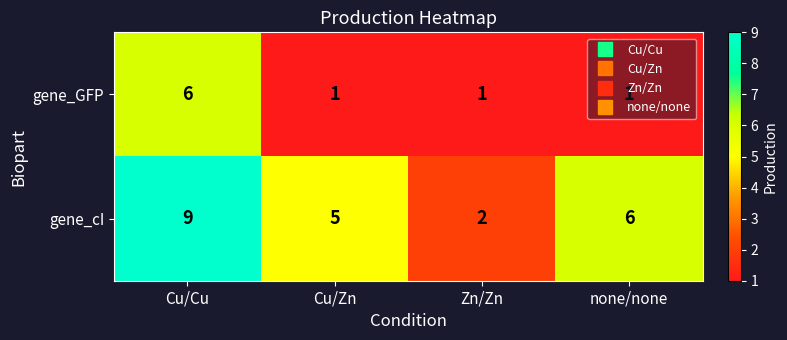

At which label does gene_cI first exceed 6?

Cu/Cu